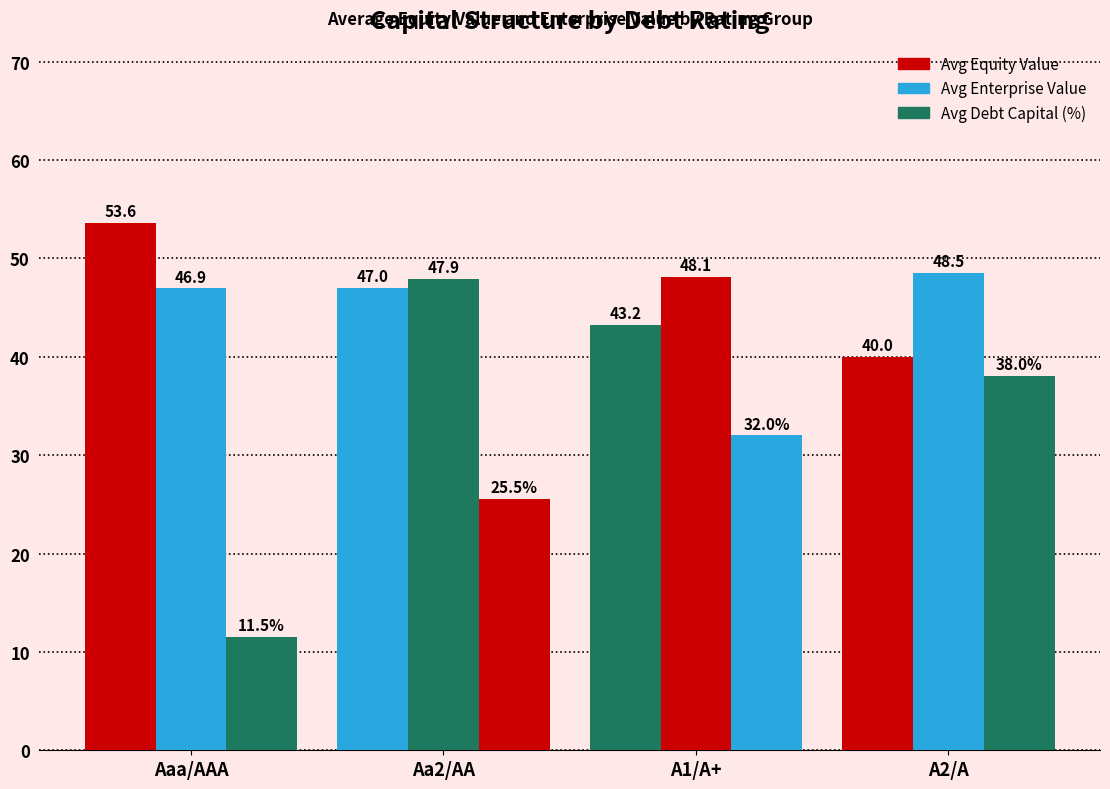

The Avg Enterprise Value series shows 48.1 at A1/A+. True or false?

True